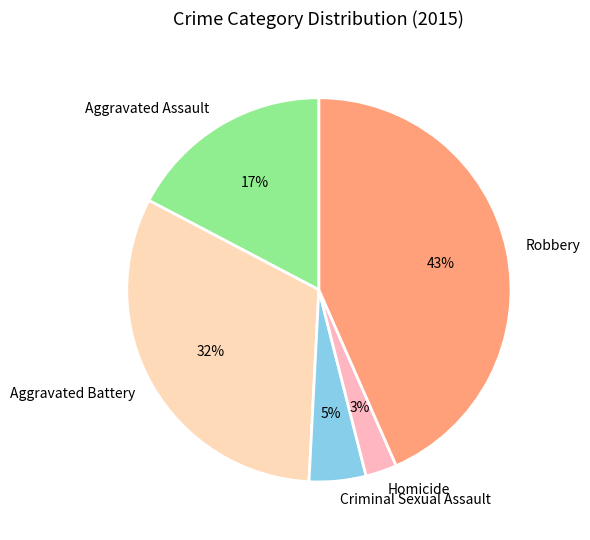

Is Homicide the majority of the pie?

No